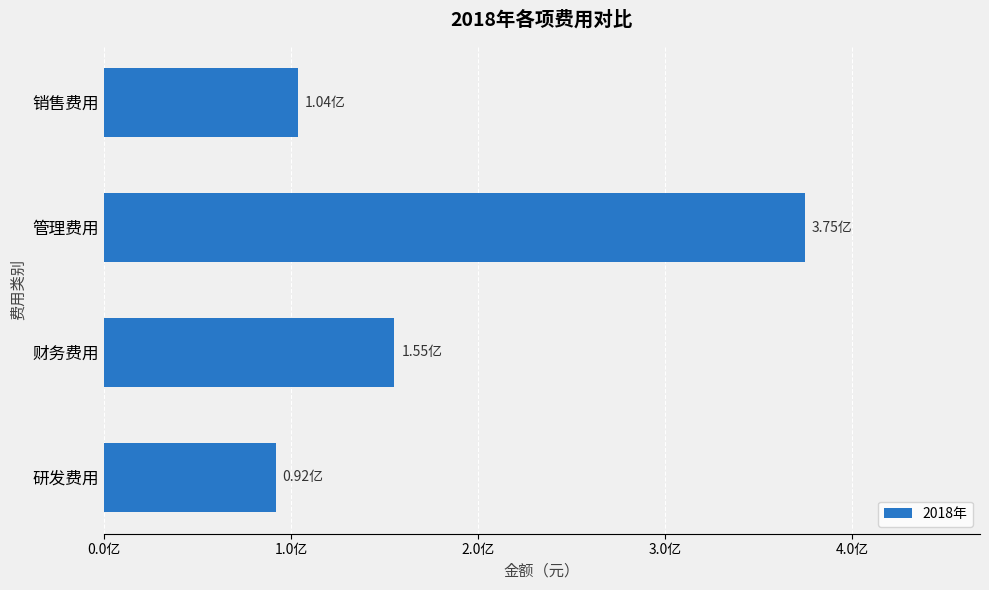

Are the bars horizontal?

Yes